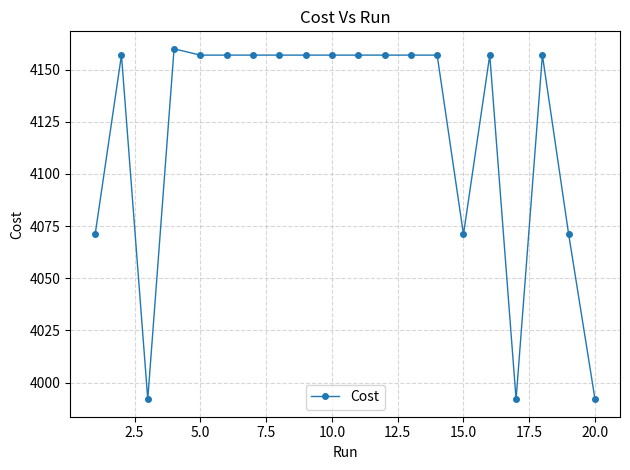

What is the value of the 7th point from the left?

4157.0